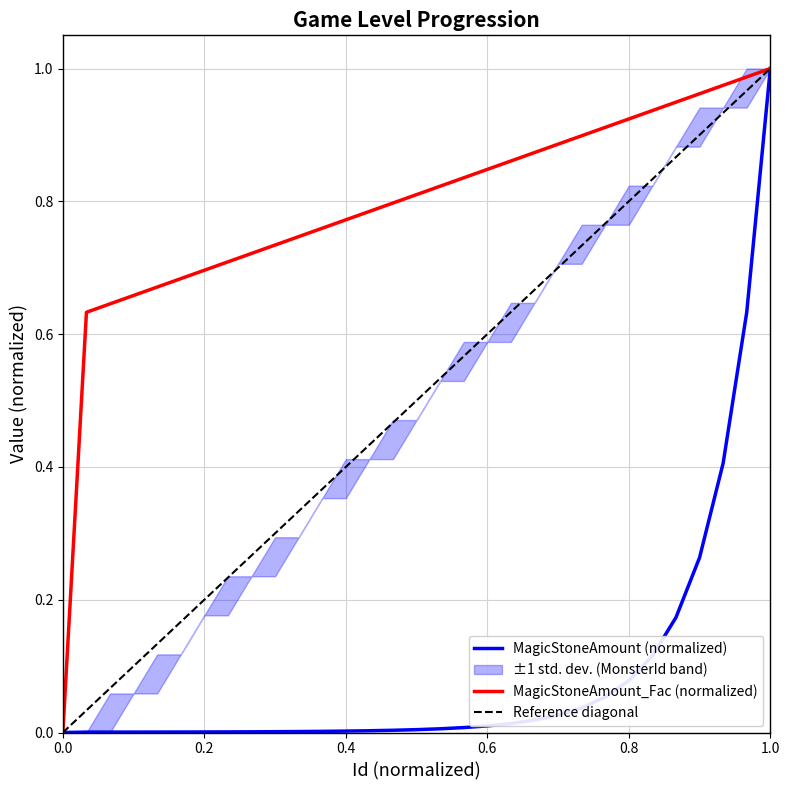

Reading left to right, extract all data points from this chart.

MagicStoneAmount (normalized): 0.0	0.0	0.0	0.0	0.0	0.0	0.0	0.0	0.0	0.0	0.0	0.0	0.0	0.0	0.0	0.0	0.0	0.0	0.0	0.0	0.0	0.0	0.0	0.1	0.1	0.1	0.2	0.3	0.4	0.6	1.0
MagicStoneAmount_Fac (normalized): 0.0	0.6	0.6	0.7	0.7	0.7	0.7	0.7	0.7	0.7	0.7	0.8	0.8	0.8	0.8	0.8	0.8	0.8	0.8	0.9	0.9	0.9	0.9	0.9	0.9	0.9	0.9	1.0	1.0	1.0	1.0